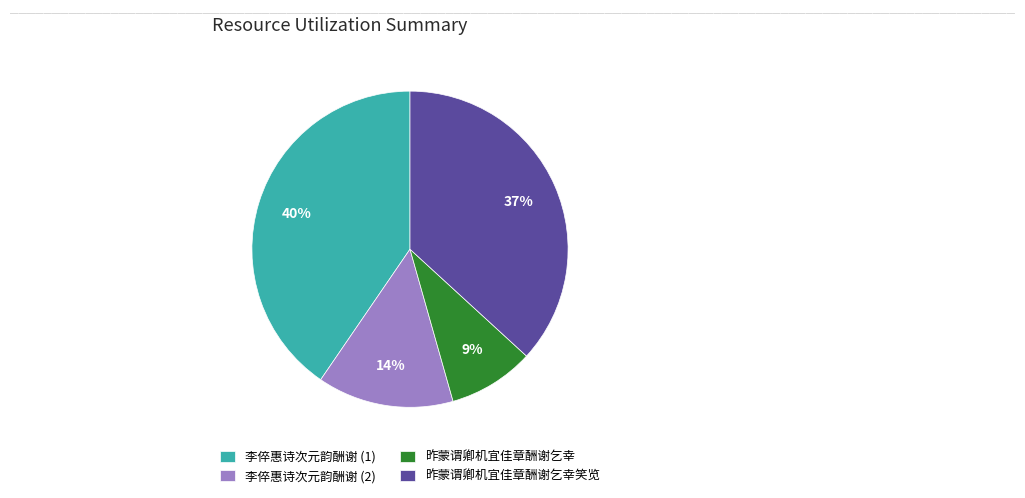

Is the sum of 李倅惠诗次元韵酬谢 (1) and 昨蒙谓卿机宜佳章酬谢乞幸笑览 greater than half?

Yes